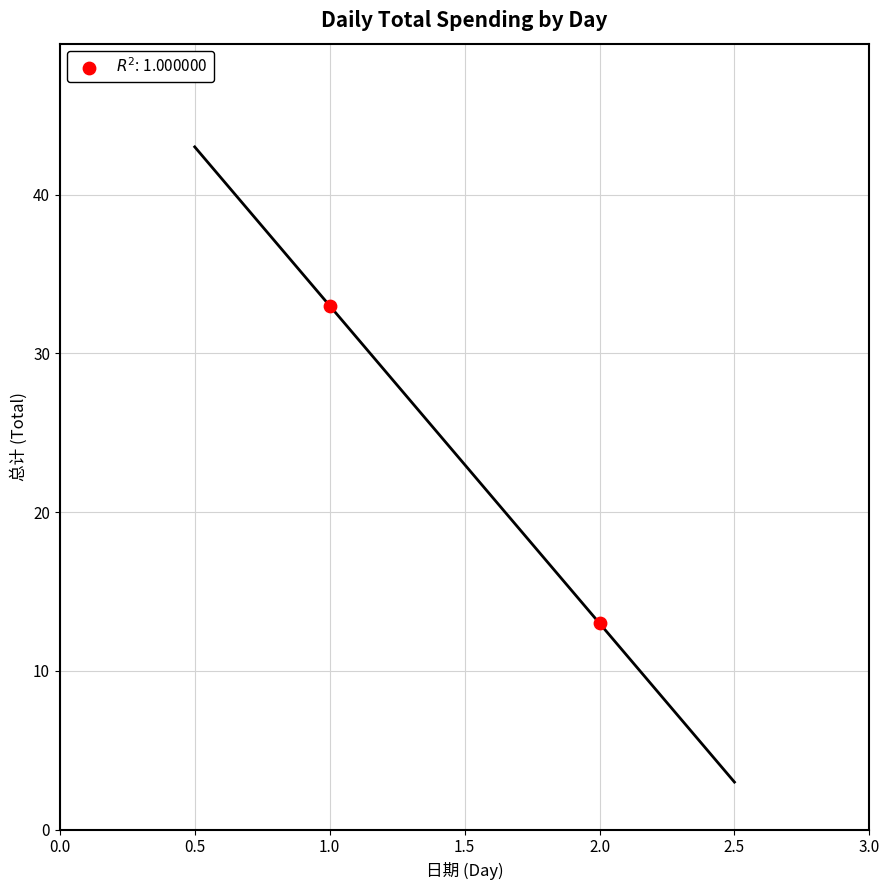

What is the range of Y values (max minus min)?

20